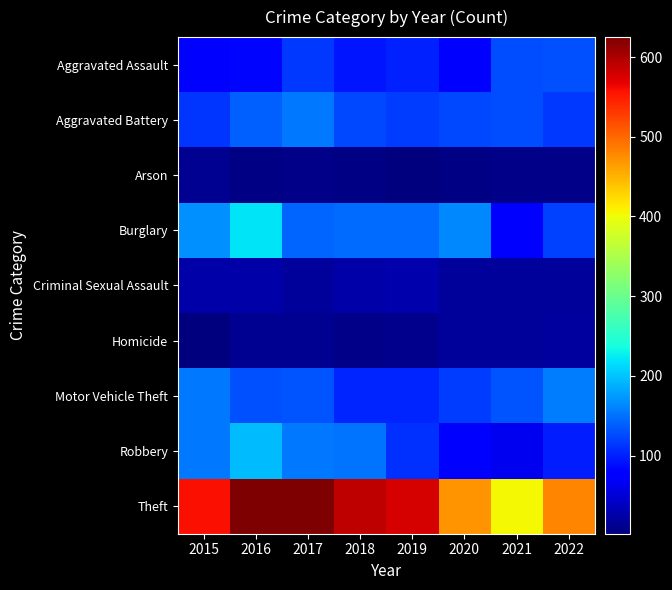

Reading left to right, transcribe all the data shown in this chart.

Aggravated Assault: 2015=82	2016=83	2017=116	2018=94	2019=100	2020=73	2021=127	2022=130
Aggravated Battery: 2015=112	2016=139	2017=153	2018=126	2019=117	2020=126	2021=127	2022=114
Arson: 2015=12	2016=6	2017=8	2018=5	2019=2	2020=6	2021=8	2022=7
Burglary: 2015=169	2016=219	2017=141	2018=148	2019=147	2020=165	2021=78	2022=119
Criminal Sexual Assault: 2015=24	2016=26	2017=18	2018=25	2019=28	2020=18	2021=17	2022=19
Homicide: 2015=3	2016=12	2017=14	2018=8	2019=10	2020=18	2021=17	2022=21
Motor Vehicle Theft: 2015=153	2016=130	2017=132	2018=102	2019=102	2020=117	2021=133	2022=156
Robbery: 2015=153	2016=196	2017=153	2018=151	2019=110	2020=82	2021=63	2022=97
Theft: 2015=557	2016=624	2017=625	2018=590	2019=577	2020=471	2021=405	2022=479